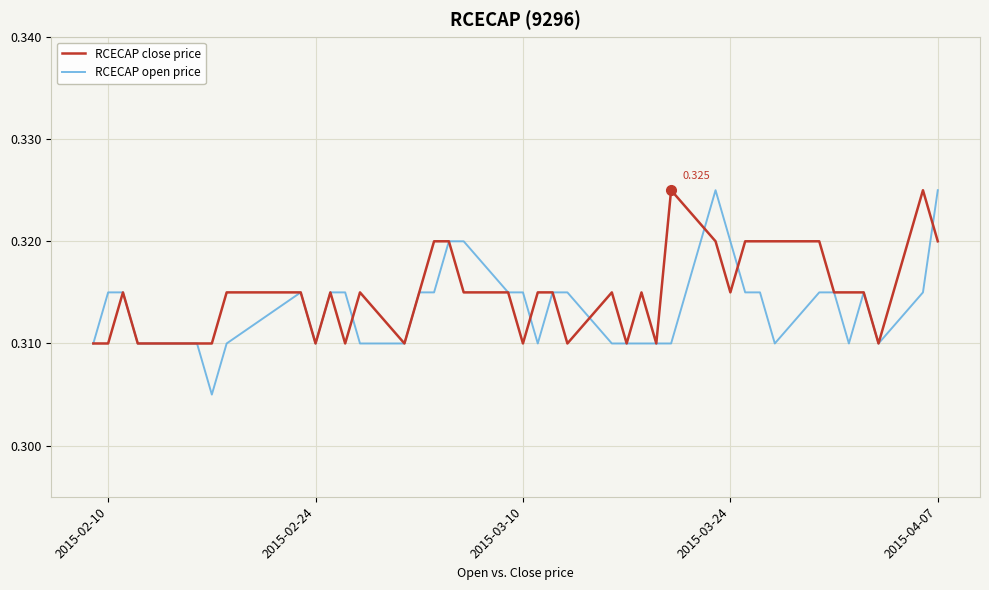

Which series has the largest range (max minus min)?

RCECAP open price